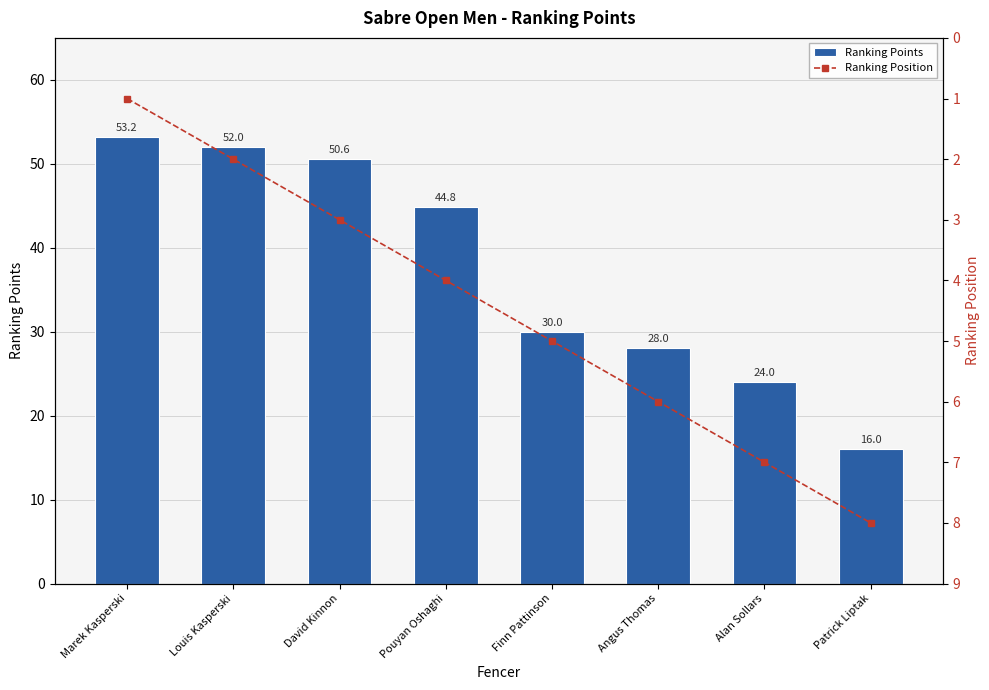

At which category is the sum across all series the highest?

Marek Kasperski